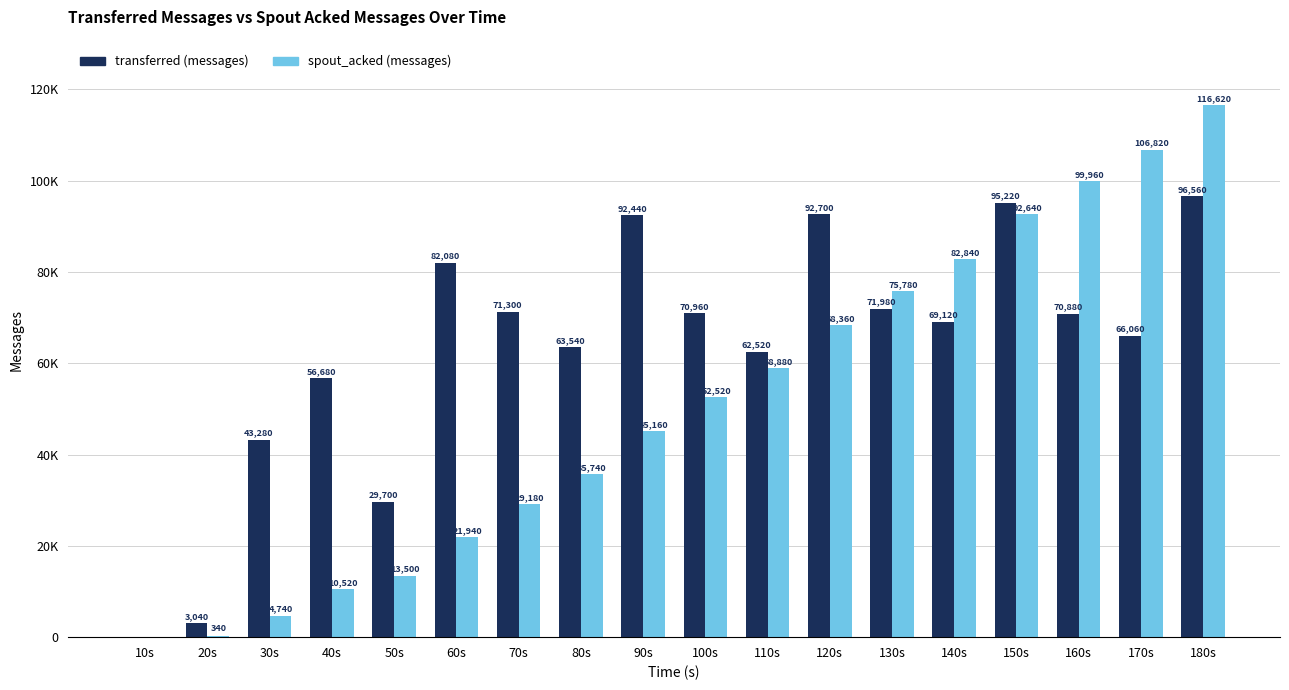

List the series in order of their peak value, lowest first.

transferred (messages), spout_acked (messages)